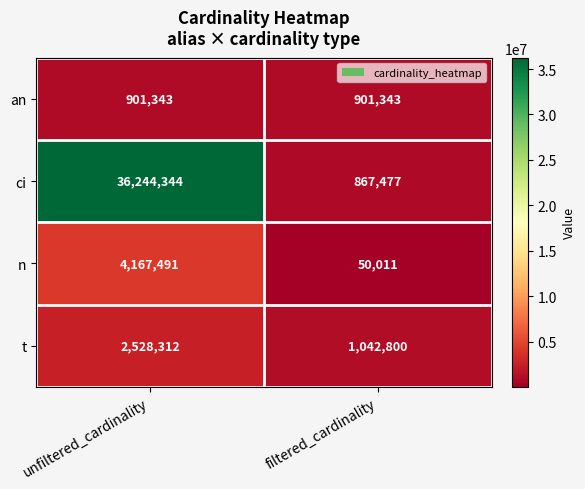

What is the total value across all series at filtered_cardinality?

2861631